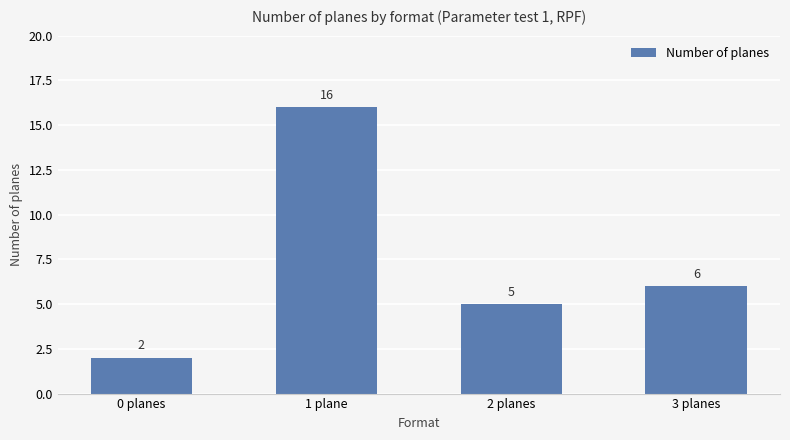

What is the change in value from 0 planes to 2 planes?

+3